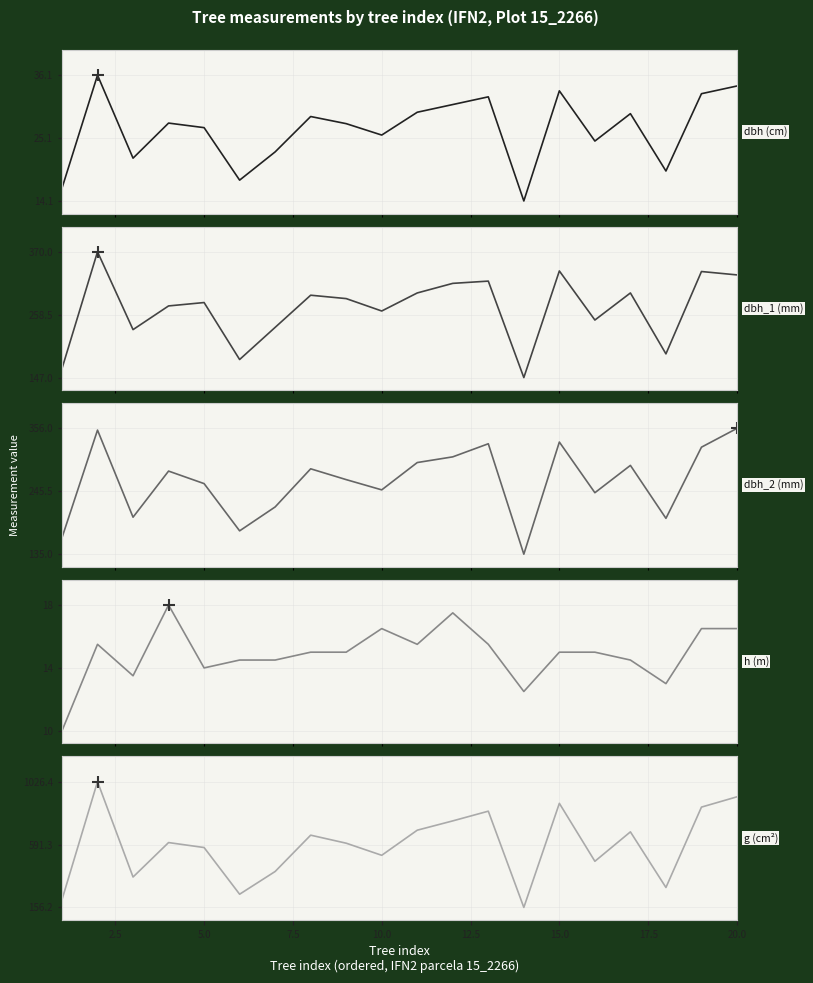

What is the greatest value displayed?

1026.4